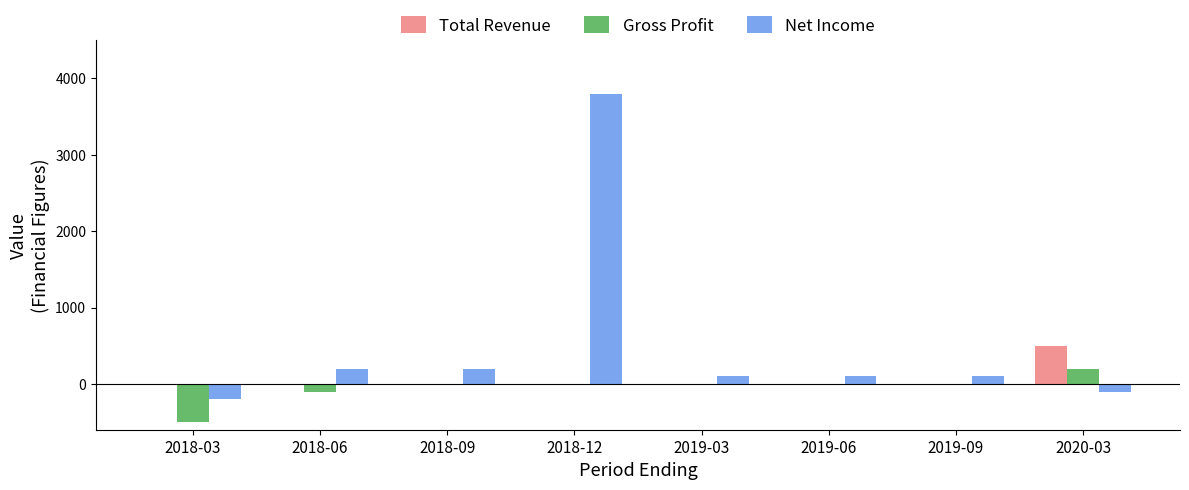

Between 2018-12 and 2019-03, which series saw the biggest shift?

Net Income